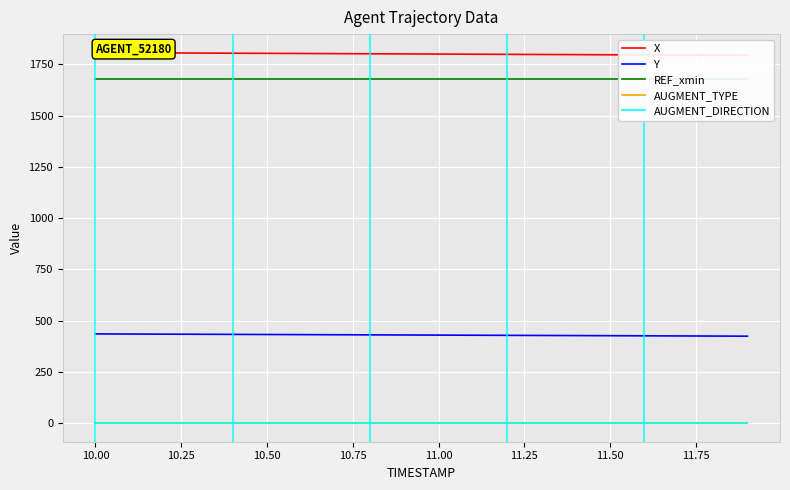

Does the chart display data point markers on the line(s)?

No